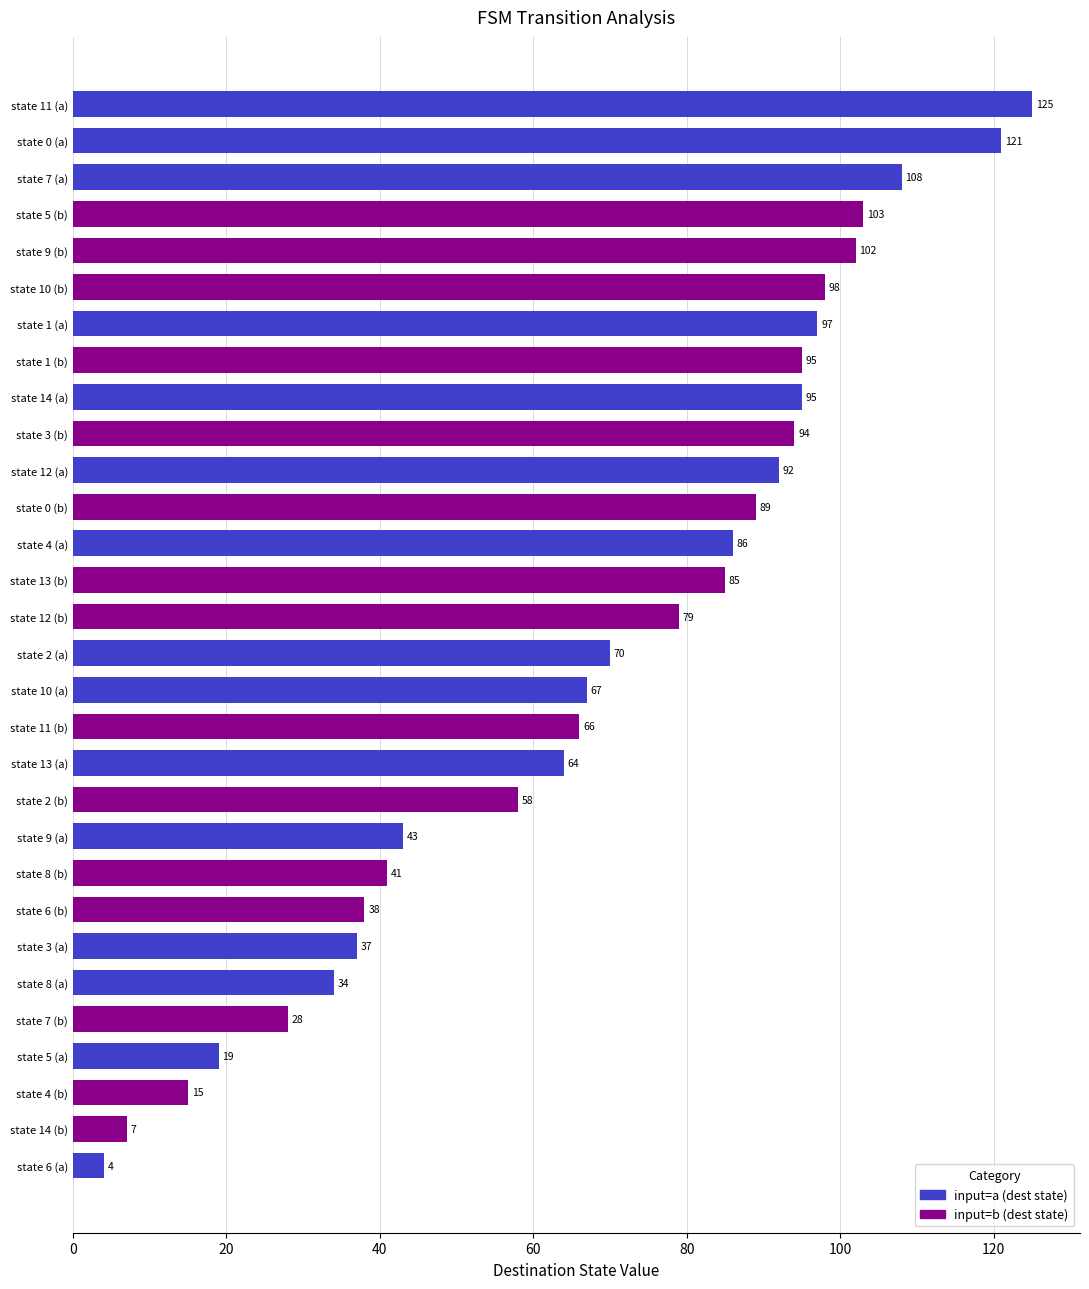

What is the average value?

69